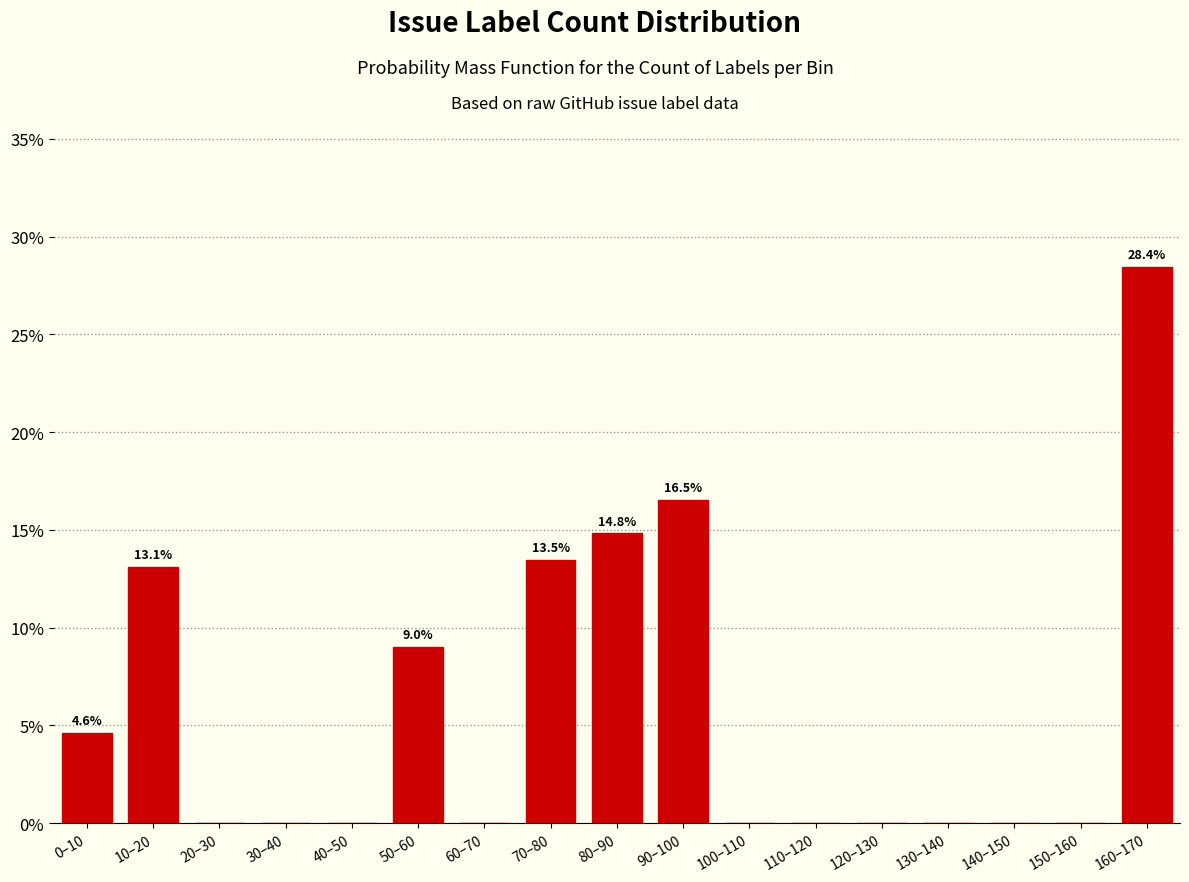

Reading left to right, extract all data points from this chart.

0–10=4.6	10–20=13.1	20–30=0.0	30–40=0.0	40–50=0.0	50–60=9.0	60–70=0.0	70–80=13.5	80–90=14.8	90–100=16.5	100–110=0.0	110–120=0.0	120–130=0.0	130–140=0.0	140–150=0.0	150–160=0.0	160–170=28.4